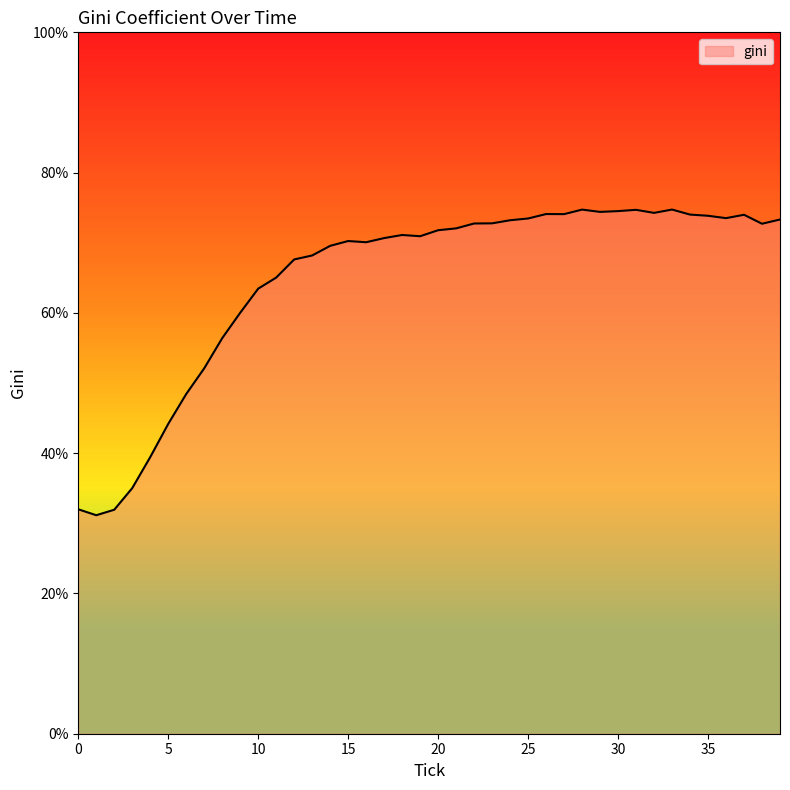

What is the greatest value displayed?

74.7